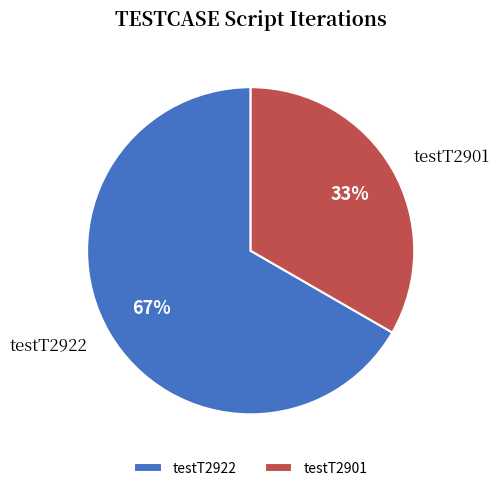

What is the ratio of the value at testT2922 to the value at testT2901?

2.0